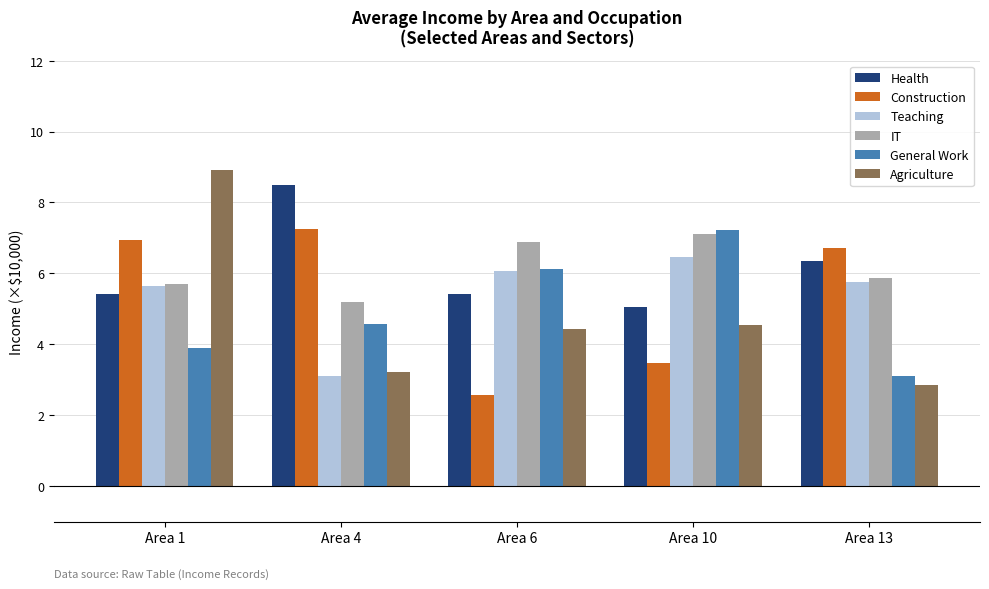

Reading left to right, list all the values displayed in this chart.

Health: 5.4	8.5	5.4	5.1	6.3
Construction: 7.0	7.2	2.6	3.5	6.7
Teaching: 5.7	3.1	6.1	6.5	5.8
IT: 5.7	5.2	6.9	7.1	5.9
General Work: 3.9	4.6	6.1	7.2	3.1
Agriculture: 8.9	3.2	4.4	4.6	2.8